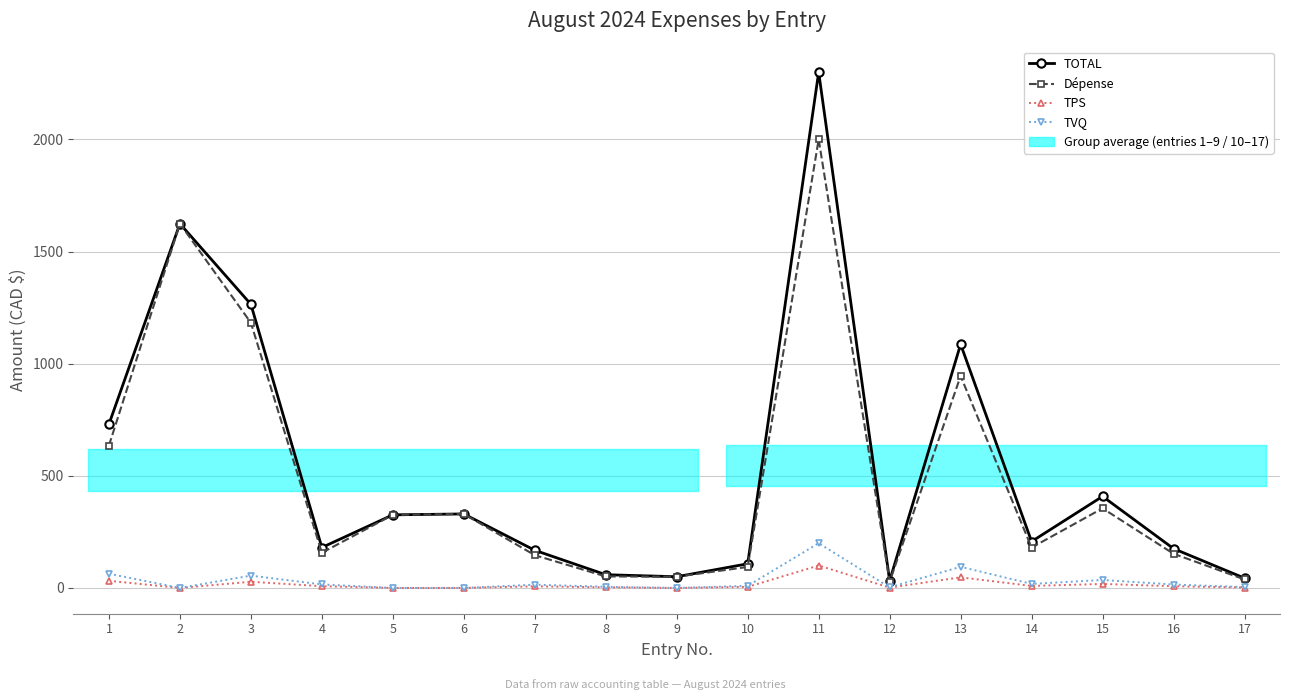

Is this an area chart (filled region under the line)?

No